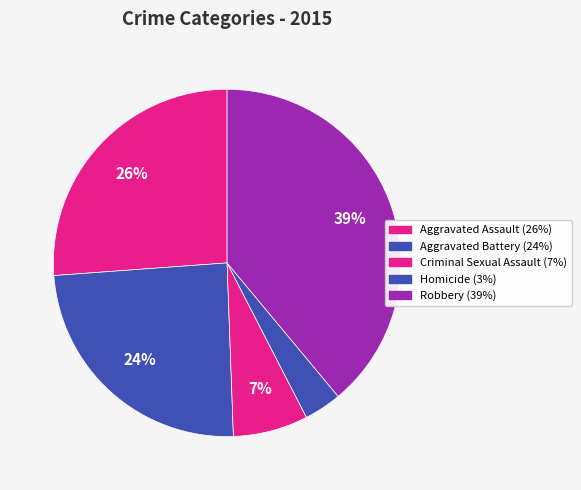

Which slice is the largest?

Robbery